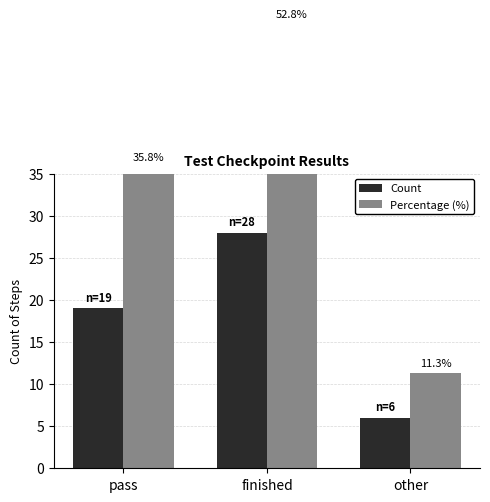

At which label is Count closest to 17?

pass